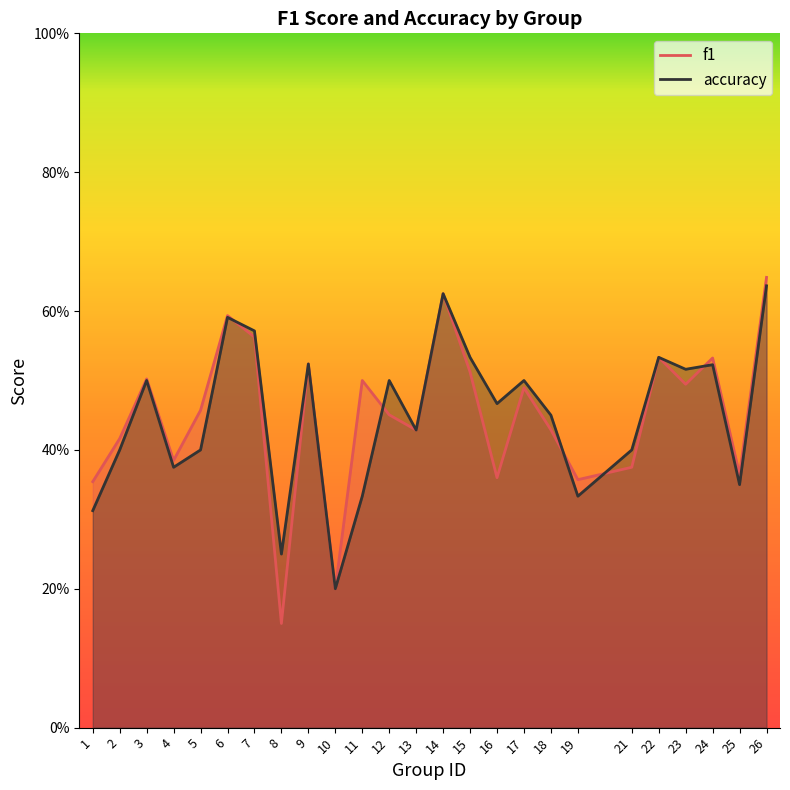

Between which two adjacent categories do accuracy and f1 first intersect?

6 and 7